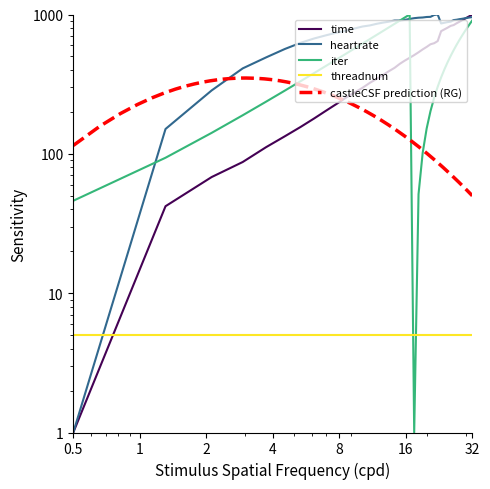

At which label does iter first exceed 504?

11